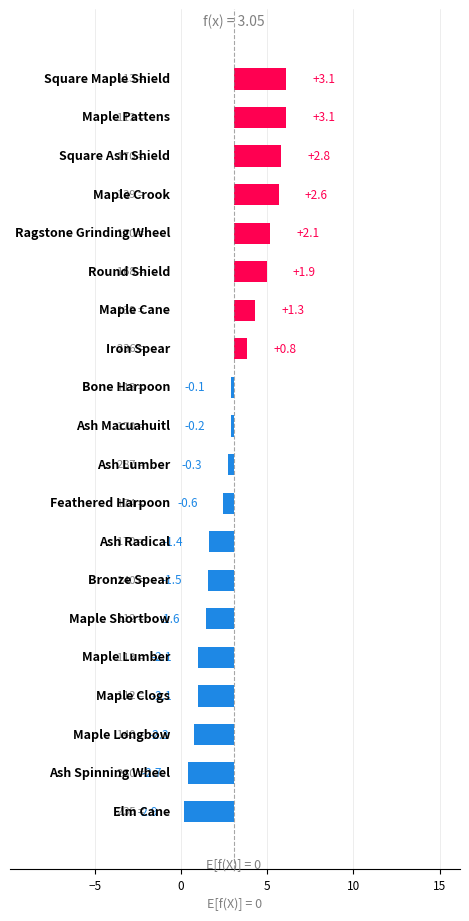

How many categories are shown in the chart?

20